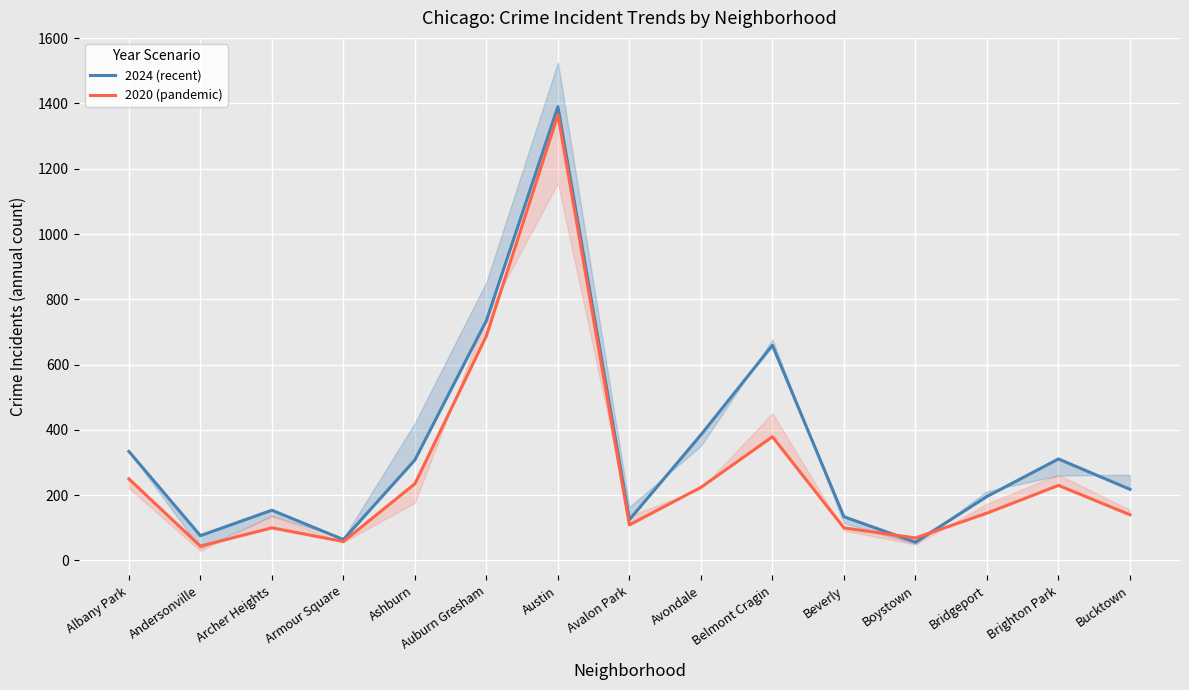

Which series has the largest total across all categories?

2024 (recent)